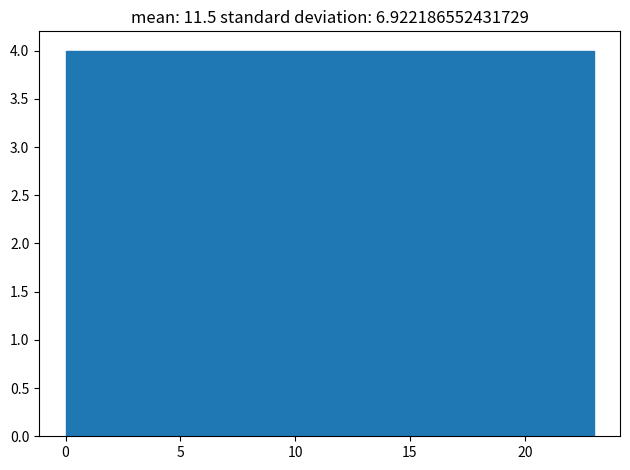

Reading left to right, transcribe this chart: for each bar, give the range it covers on the x-axis and its height. Neither the bar edges nor the heights are printed on the chart, so give them approximately, as read against the axes.

0.0 to 4.0: 4
4.0 to 7.5: 4
7.5 to 11.5: 4
11.5 to 15.5: 4
15.5 to 19.0: 4
19.0 to 23.0: 4